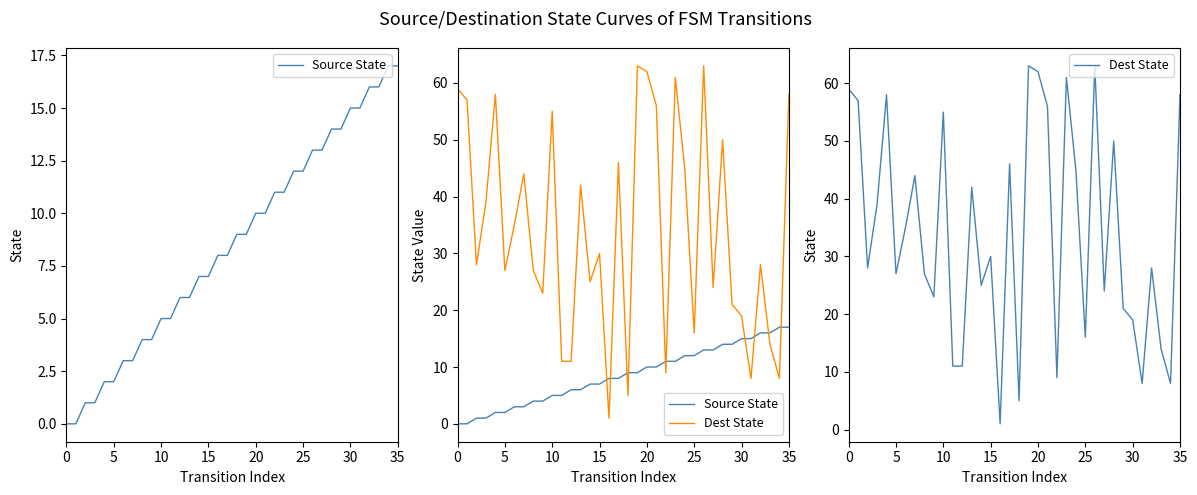

How many data points in Dest State are less than 30?

18